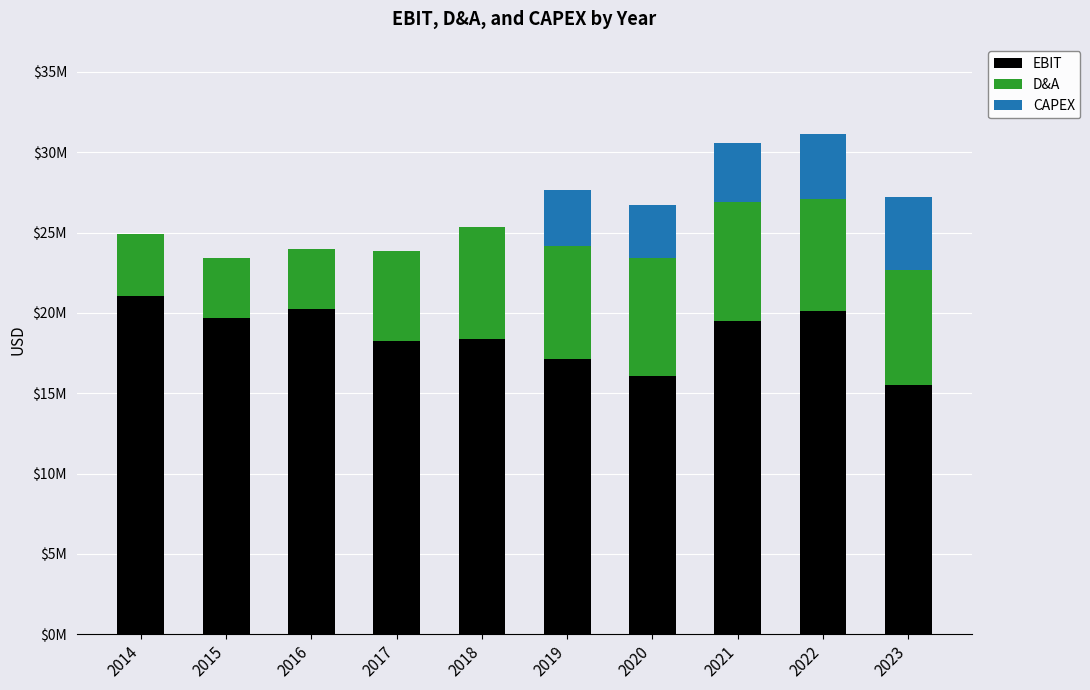

Which series has the widest spread of values?

EBIT